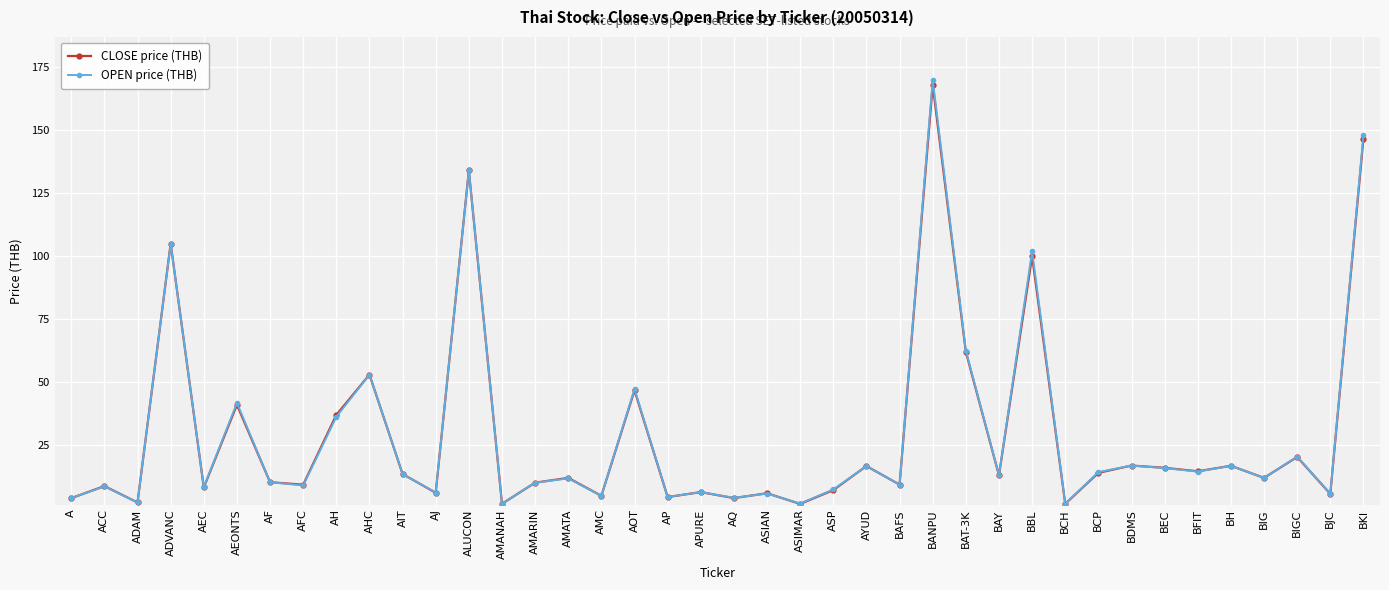

What is the difference between the CLOSE price (THB) values at BKI and ASP?

139.5